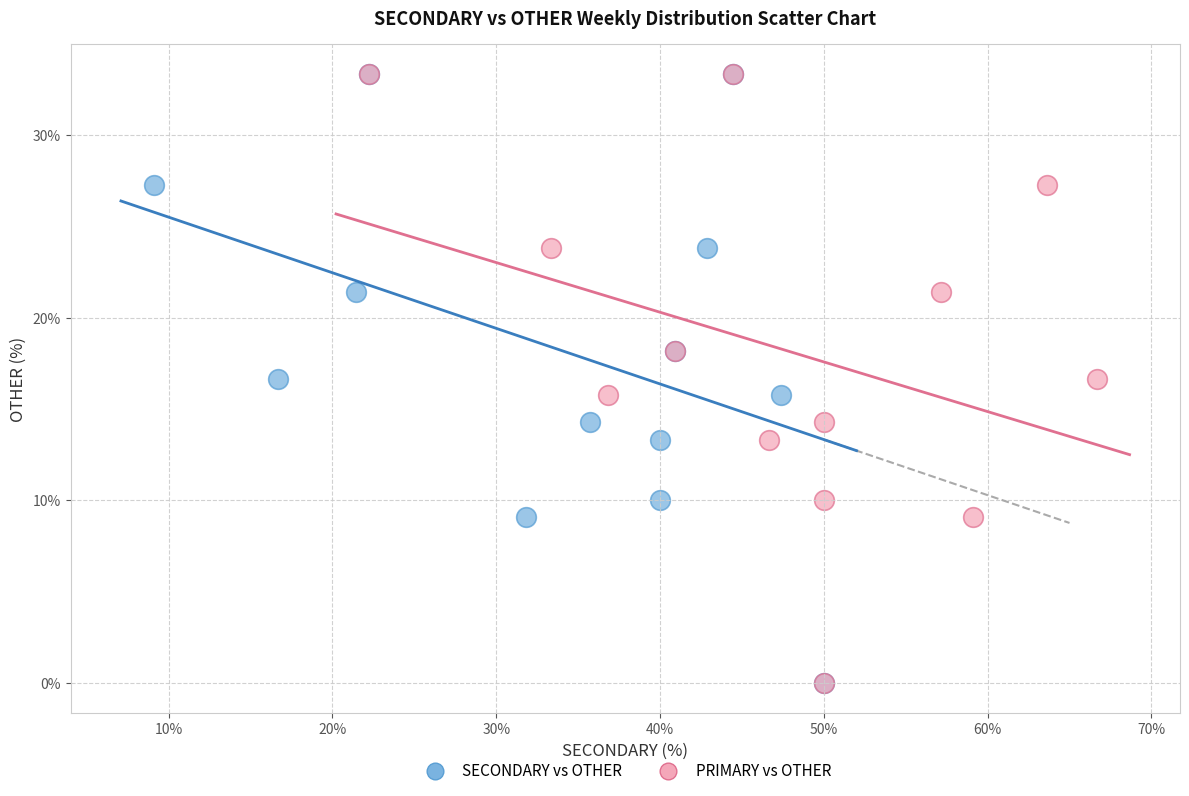

What are all the series names shown in the legend?

SECONDARY vs OTHER, PRIMARY vs OTHER